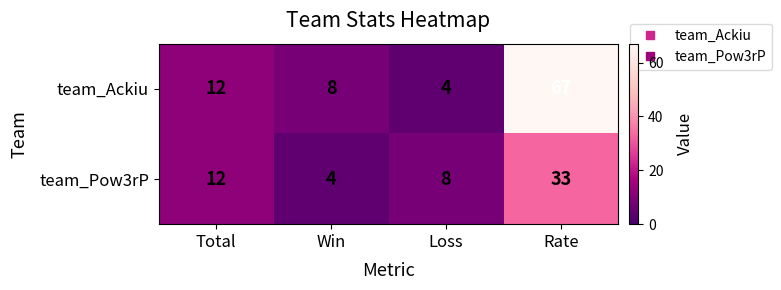

The value of team_Pow3rP at Rate is 33. True or false?

True